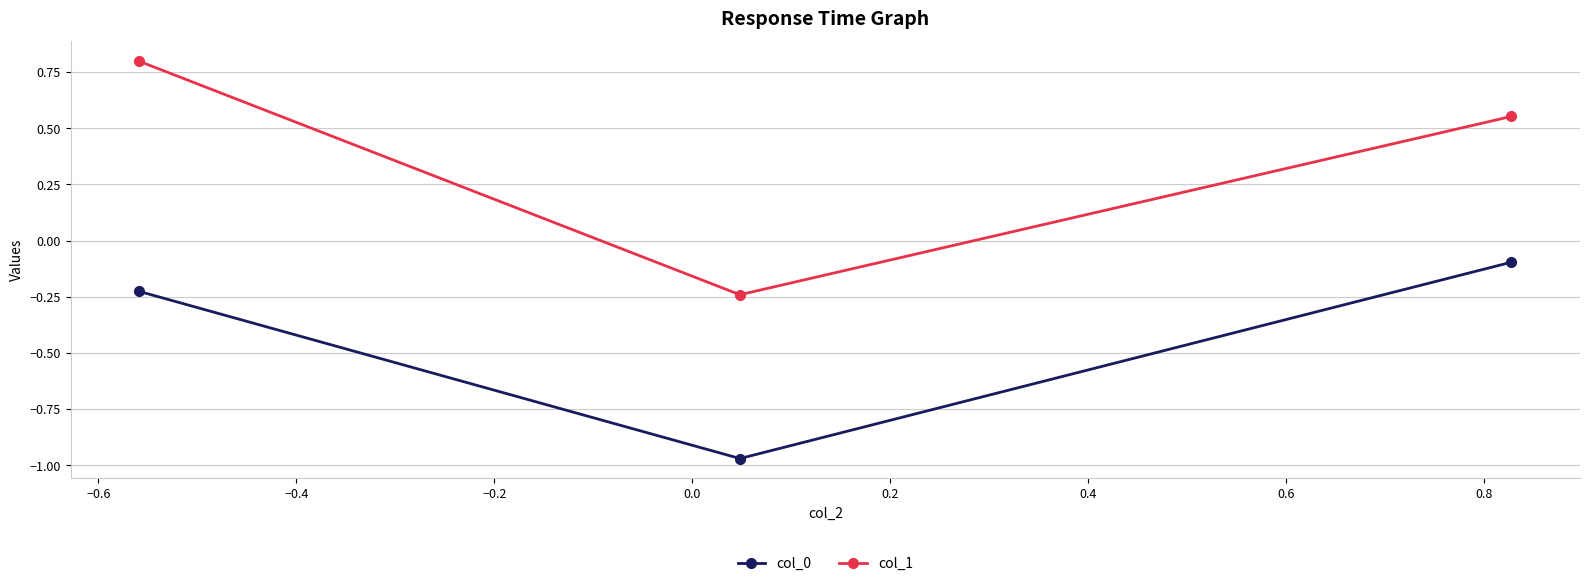

Which series has the largest total across all categories?

col_1